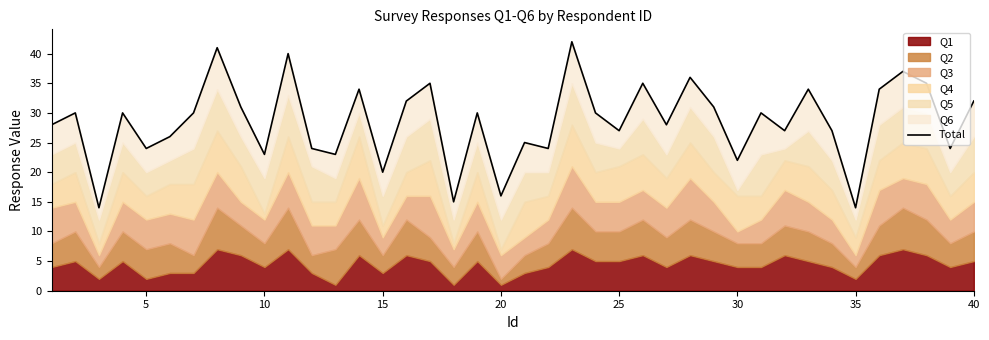

True or false: the data has more than 2 interior local peaks.

True